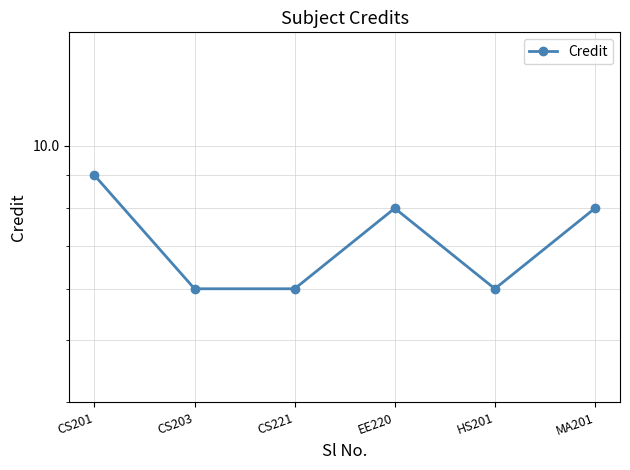

Reading left to right, what are all the values shown in this chart?

CS201=9	CS203=6	CS221=6	EE220=8	HS201=6	MA201=8